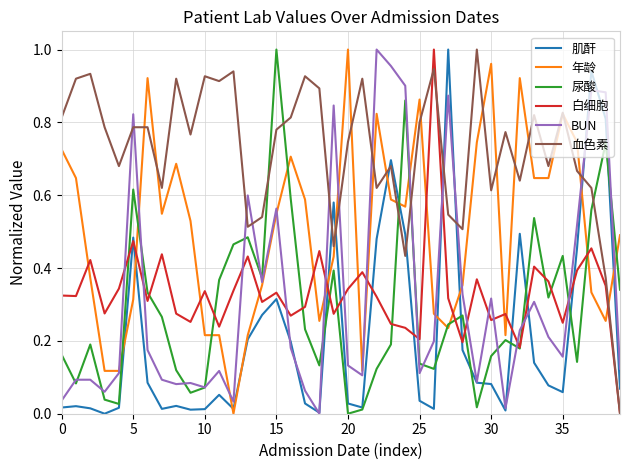

Which series has the largest total across all categories?

血色素